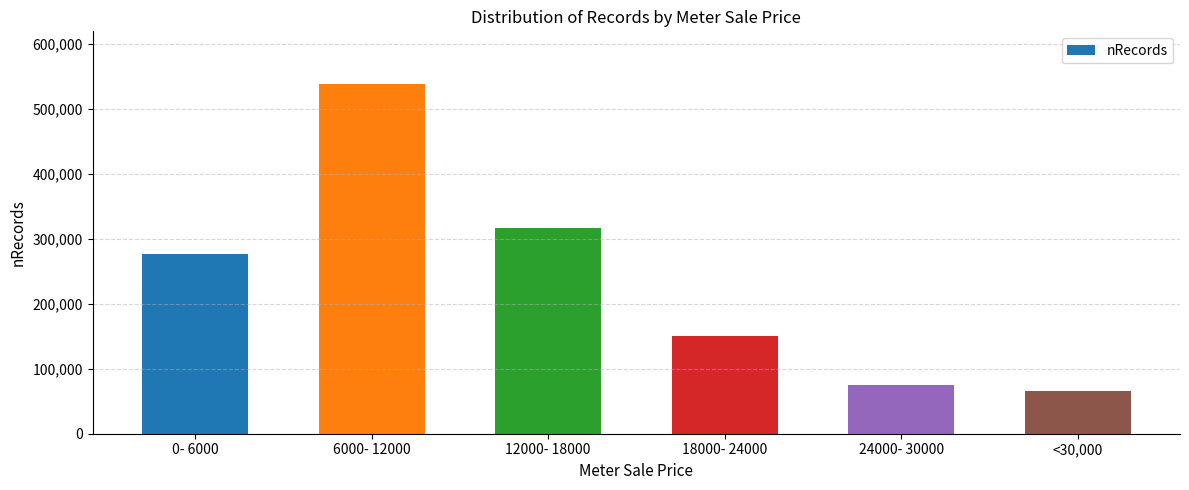

What is the average value?

237430